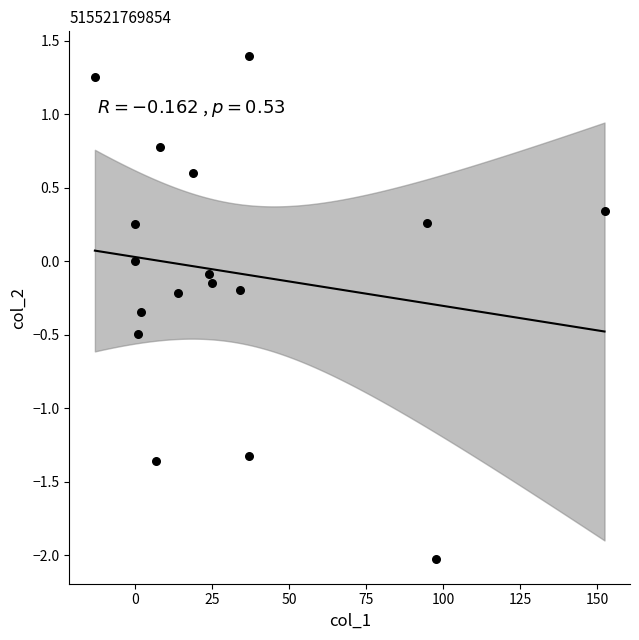

What is the range of Y values (max minus min)?

3.4